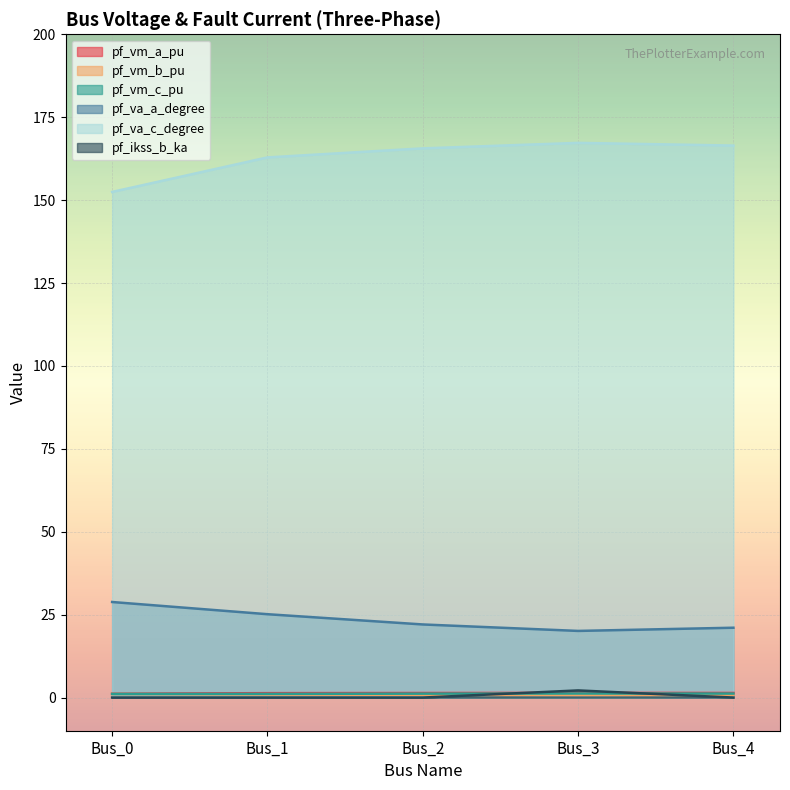

What is the sum of all pf_ikss_b_ka values?

2.2